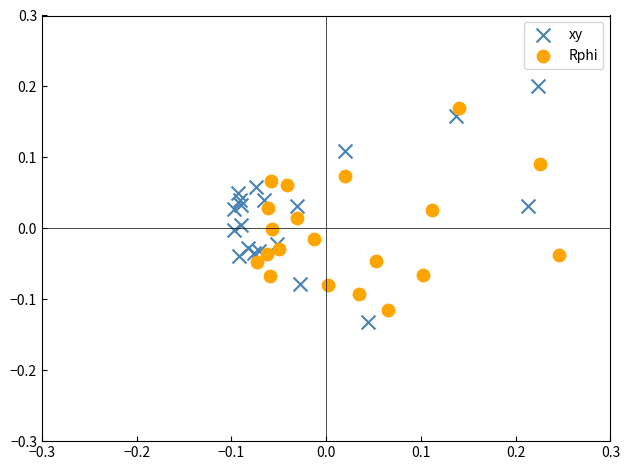

Which series reaches the minimum Y coordinate?

xy